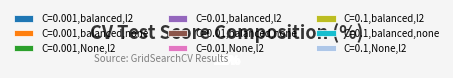

Combined, do C=0.1,balanced,none and C=0.001,balanced,none account for over 50%?

No